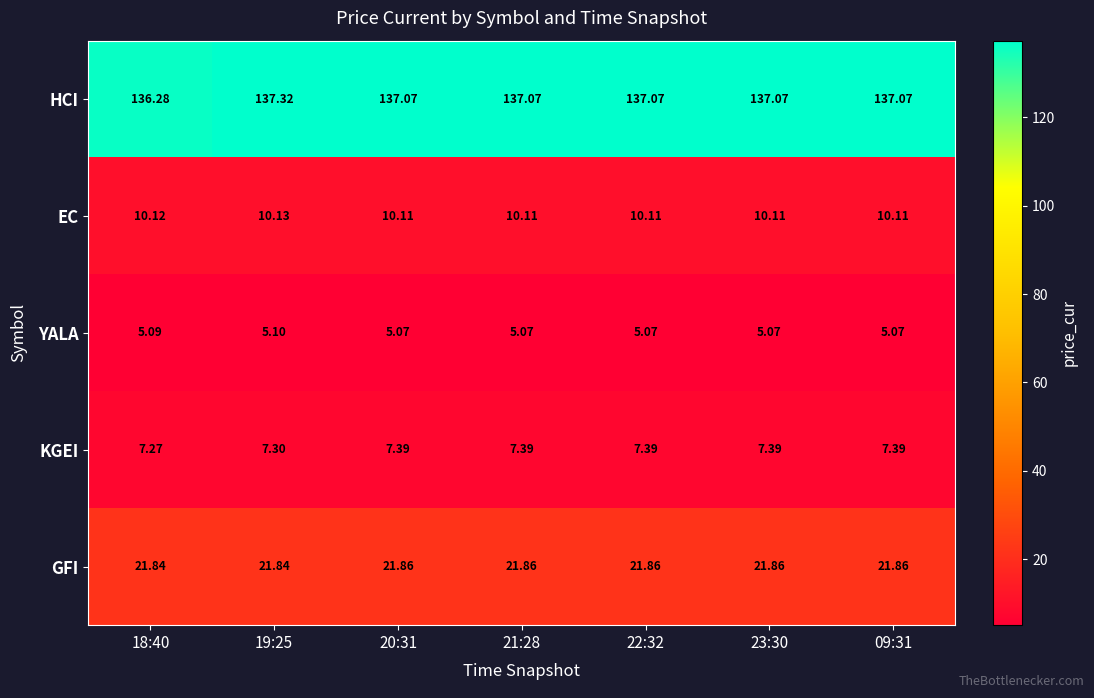

Rank the series at 23:30 from highest to lowest value.

HCI, GFI, EC, KGEI, YALA